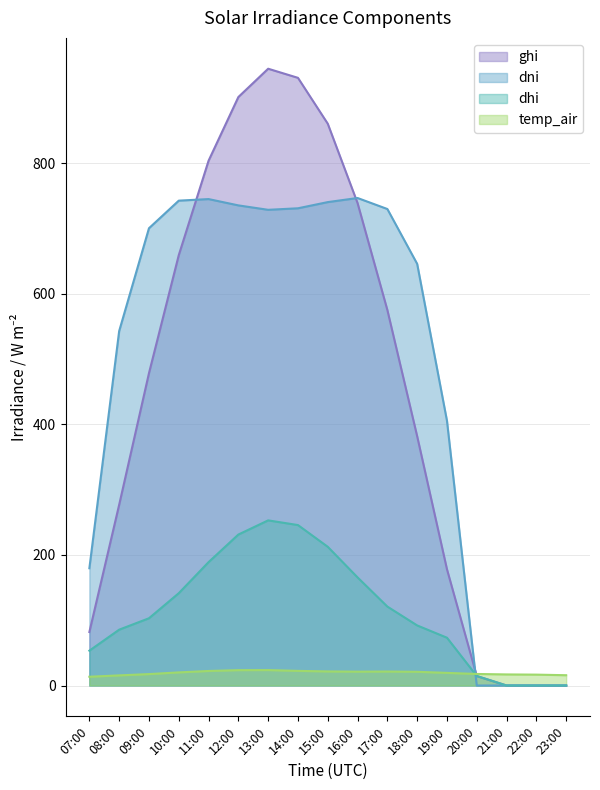

At which category does dni reach its first local peak?

11:00